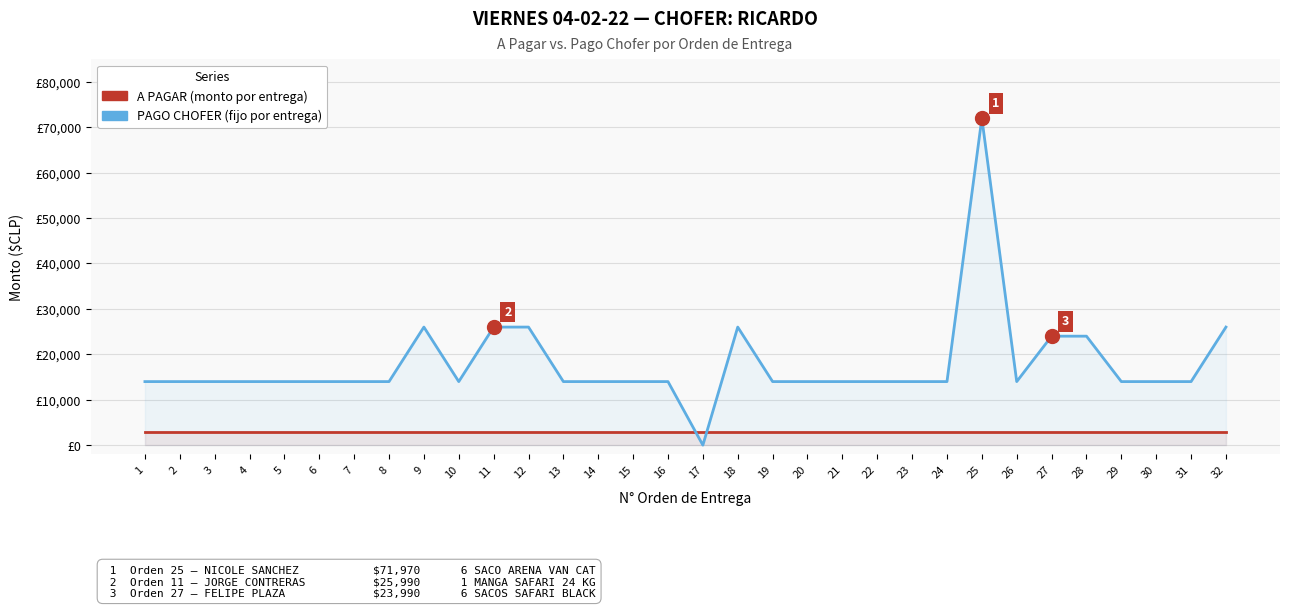

How many lines are shown in the chart?

2